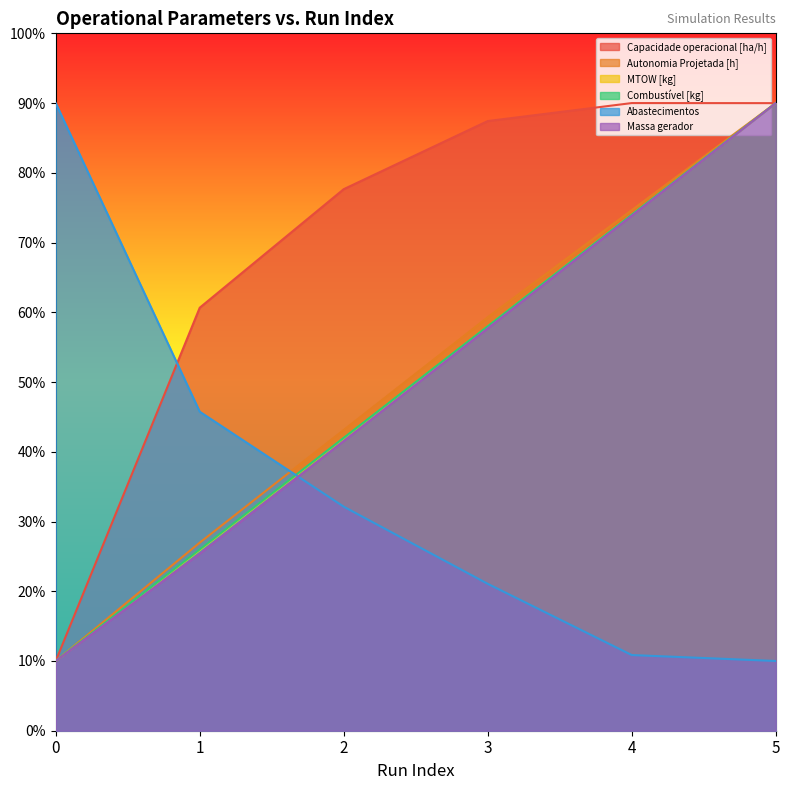

The MTOW [kg] series shows 39.0 at 1. True or false?

False